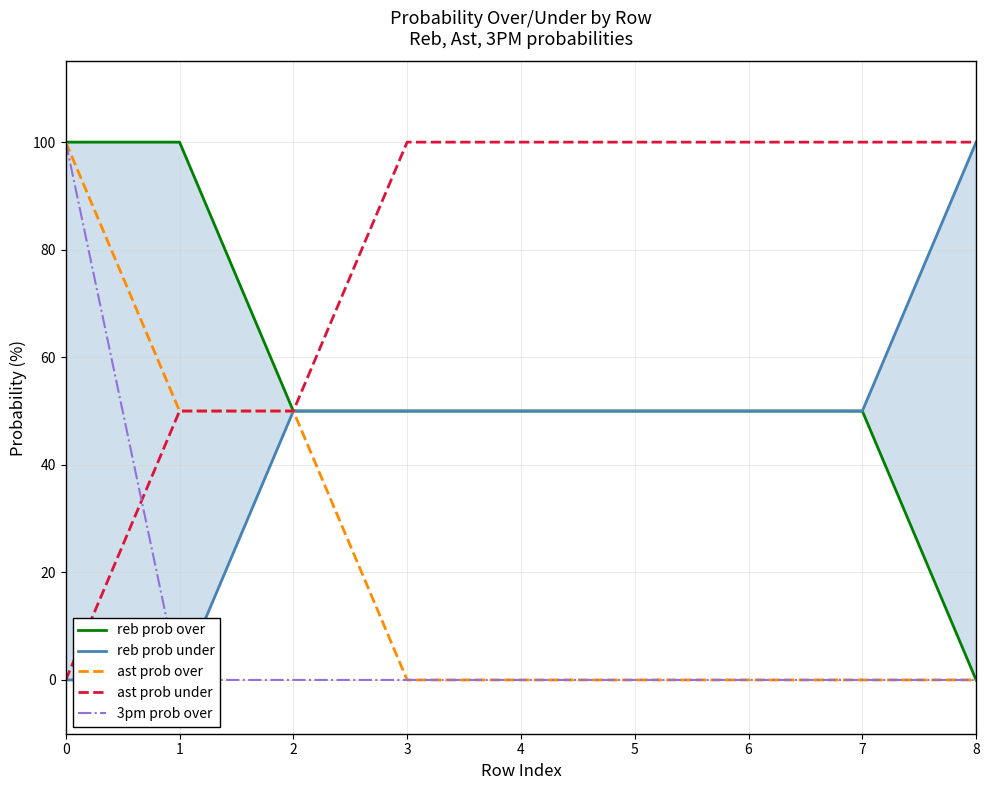

Reading left to right, extract all data points from this chart.

reb prob over: 0=100	1=100	2=50	3=50	4=50	5=50	6=50	7=50	8=0
reb prob under: 0=0	1=0	2=50	3=50	4=50	5=50	6=50	7=50	8=100
ast prob over: 0=100	1=50	2=50	3=0	4=0	5=0	6=0	7=0	8=0
ast prob under: 0=0	1=50	2=50	3=100	4=100	5=100	6=100	7=100	8=100
3pm prob over: 0=100	1=0	2=0	3=0	4=0	5=0	6=0	7=0	8=0